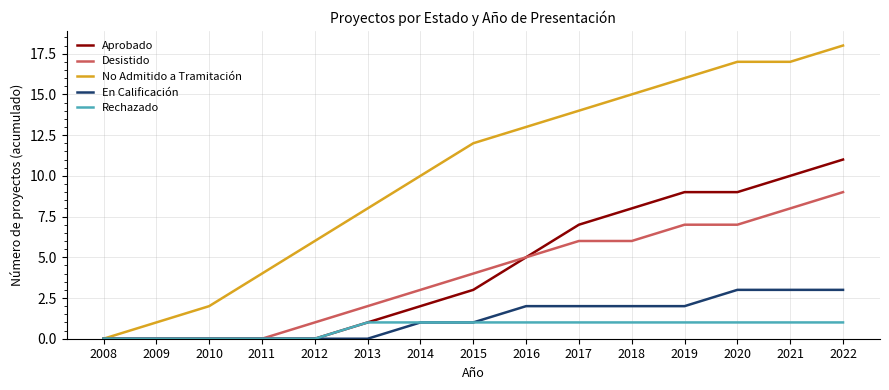

Rank the series by their maximum value, from highest to lowest.

No Admitido a Tramitación, Aprobado, Desistido, En Calificación, Rechazado